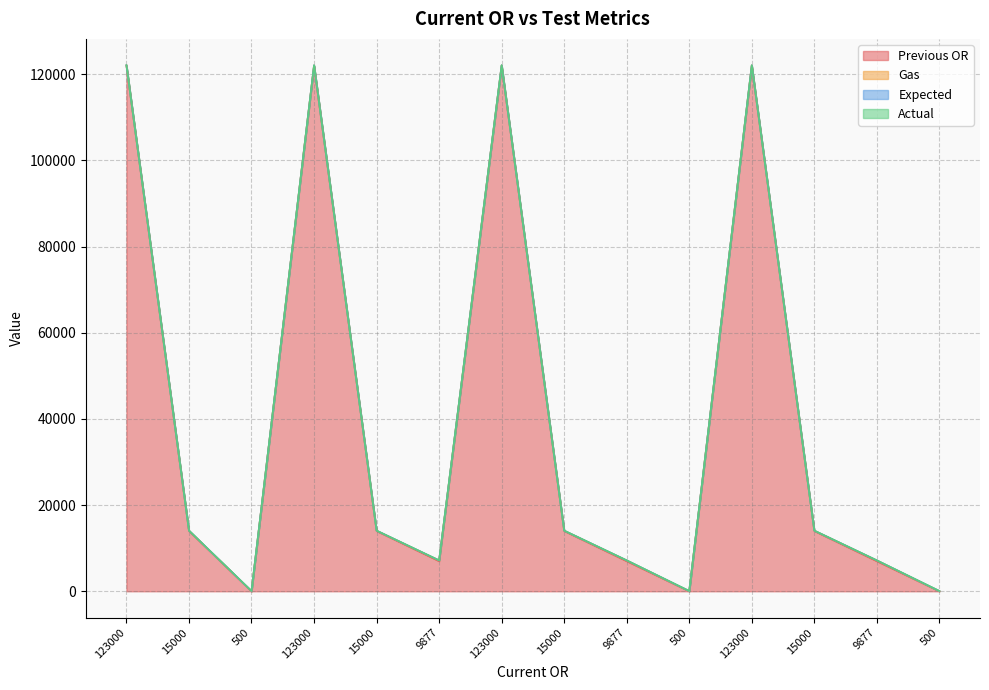

What is the difference between the Previous OR values at 15000 and 123000?

108000.0